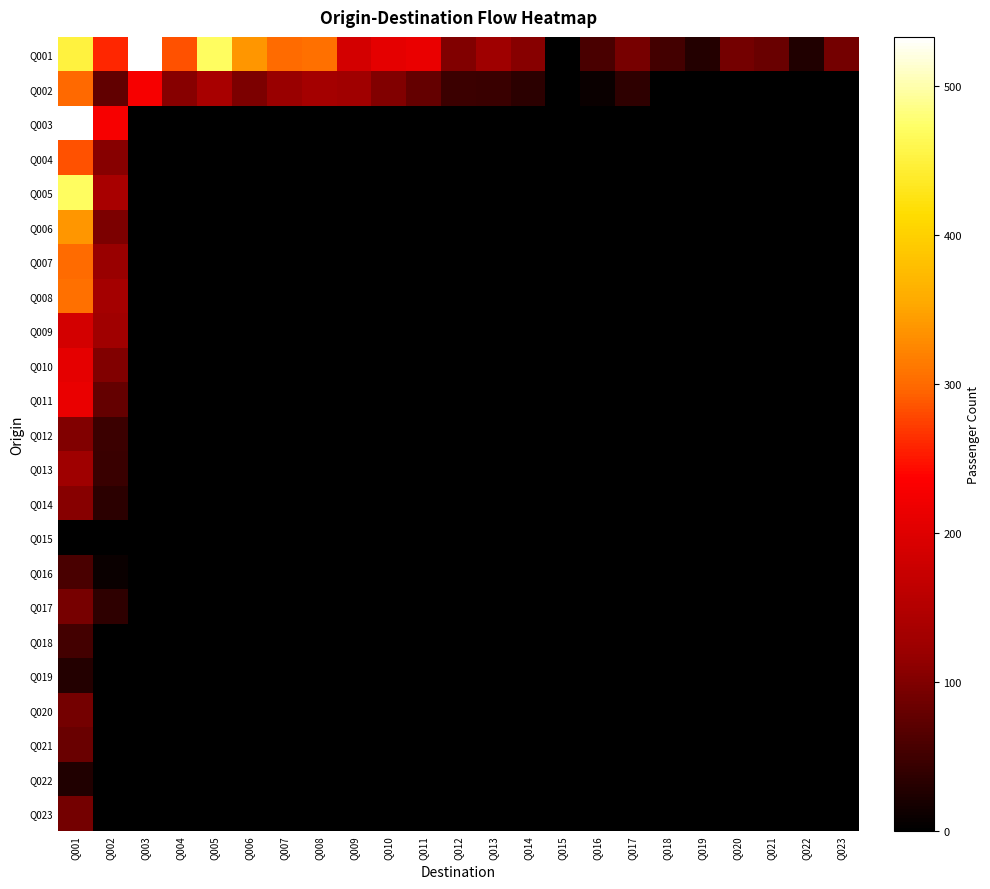

At which category does the chart reach its minimum across all series?

Q015